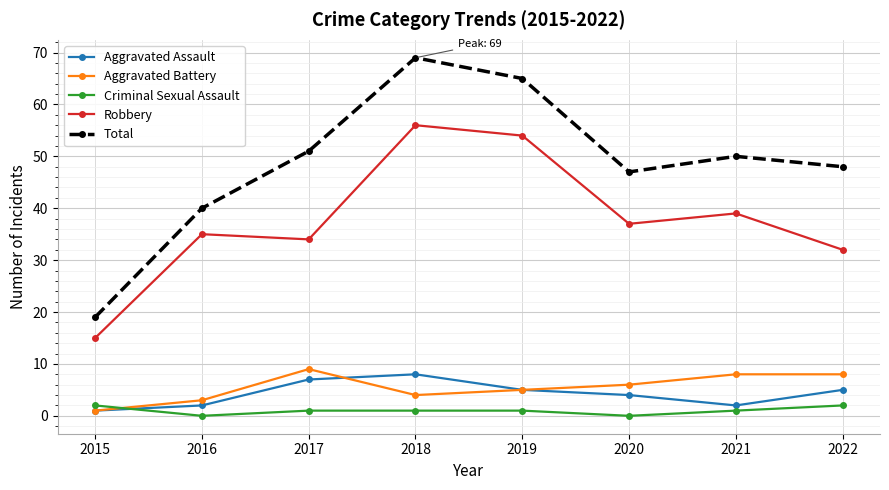

Which series changed the most between 2018 and 2019?

Total